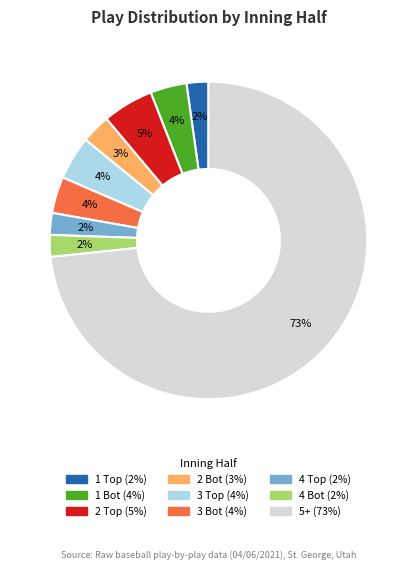

To the nearest percent, what is the average slice percentage?

11%